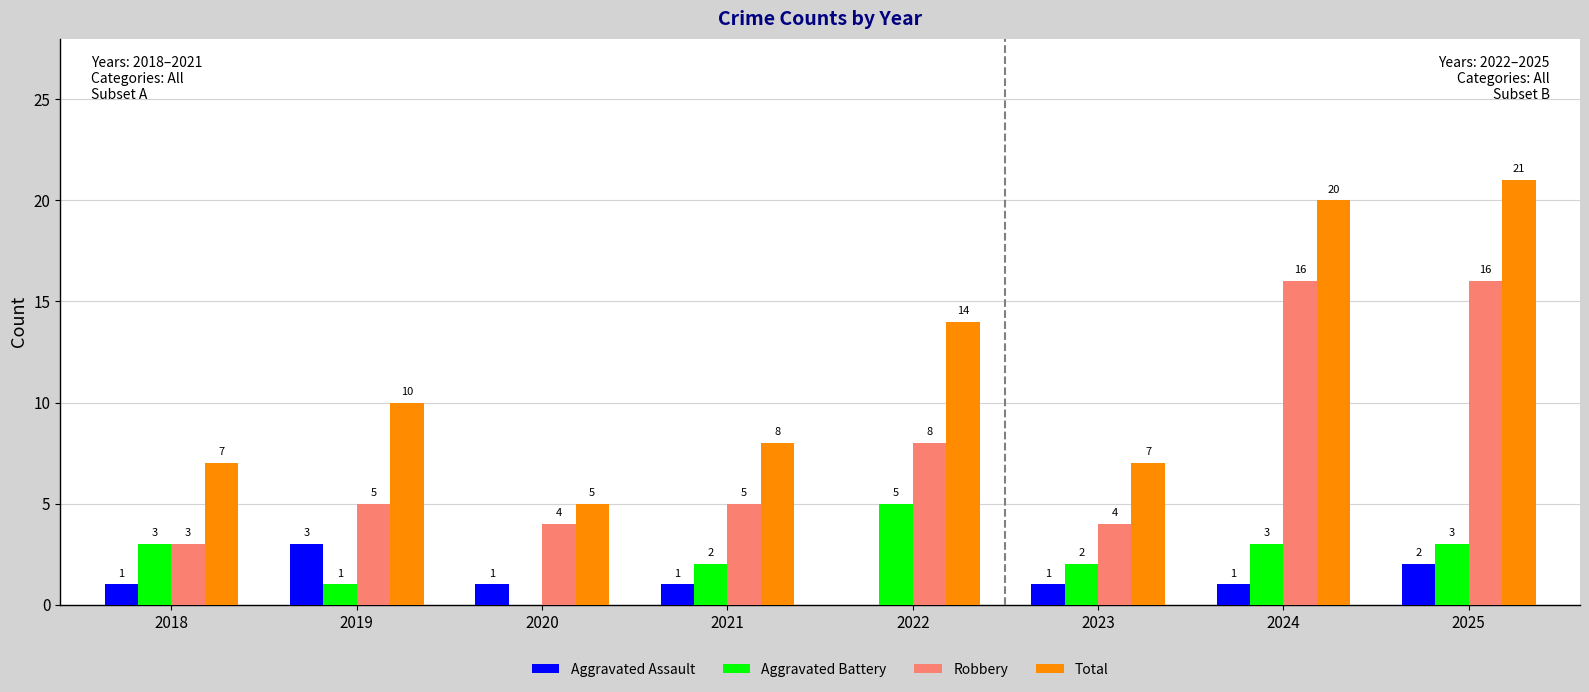

Where is Robbery nearest to the value 9?

2022